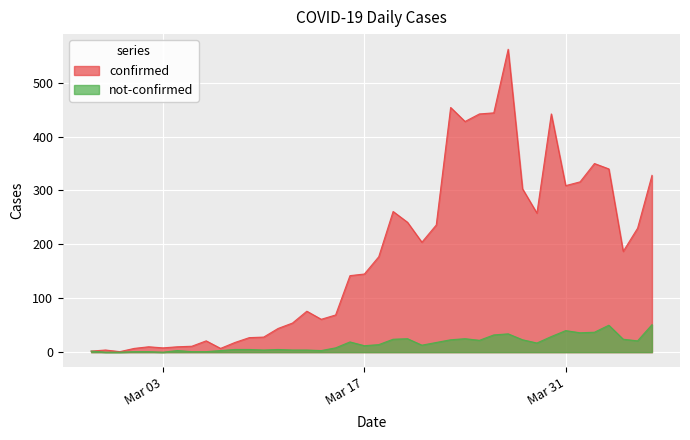

Does the chart display data point markers on the line(s)?

No